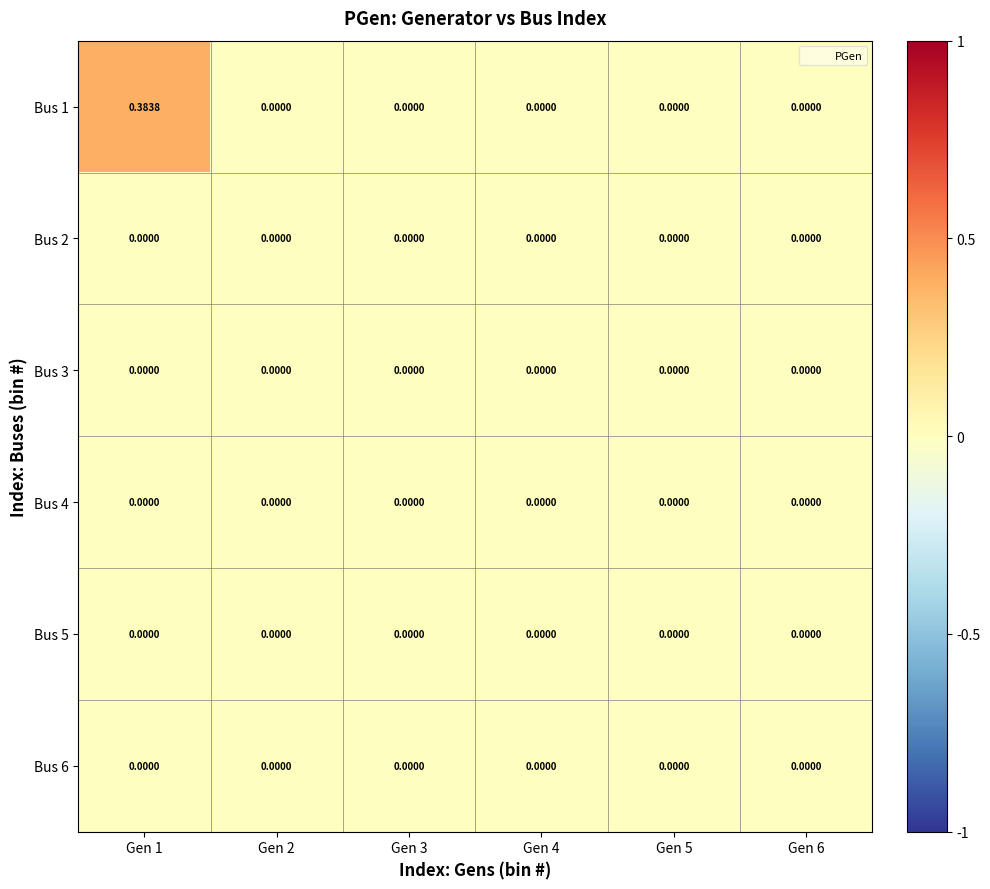

Rank the series by their maximum value, from lowest to highest.

Bus 2, Bus 3, Bus 4, Bus 5, Bus 6, Bus 1